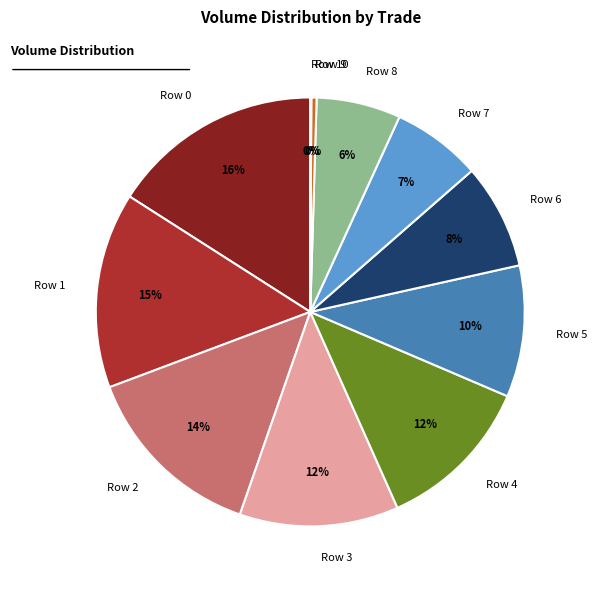

Does any single category account for the majority?

No